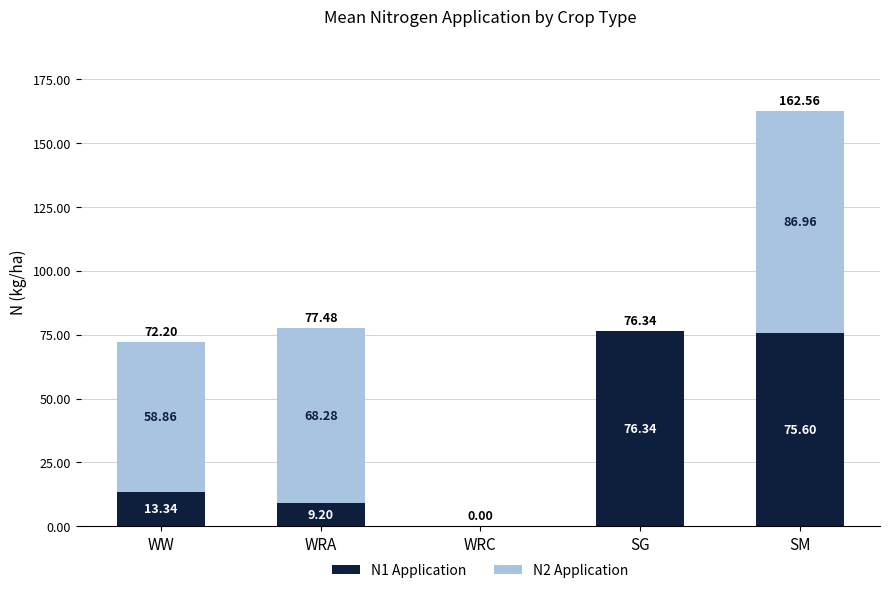

What is the sum of all N1 Application values?

174.5